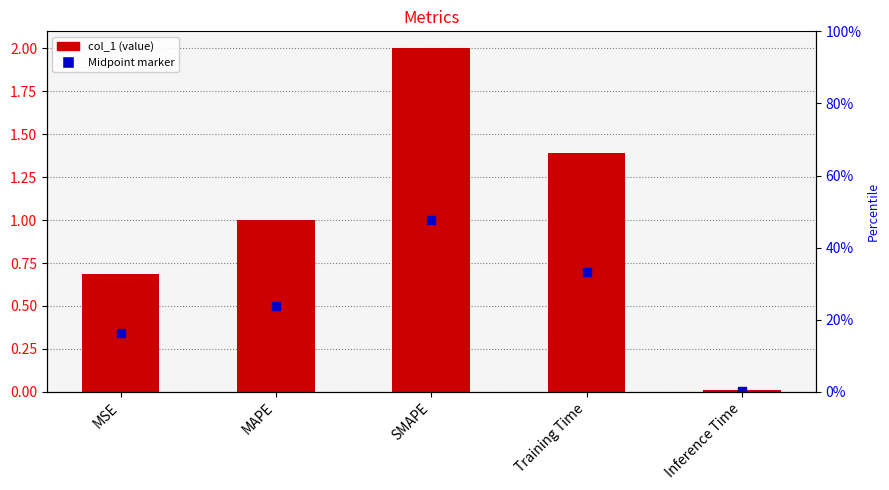

Which category has the highest value across all series?

SMAPE